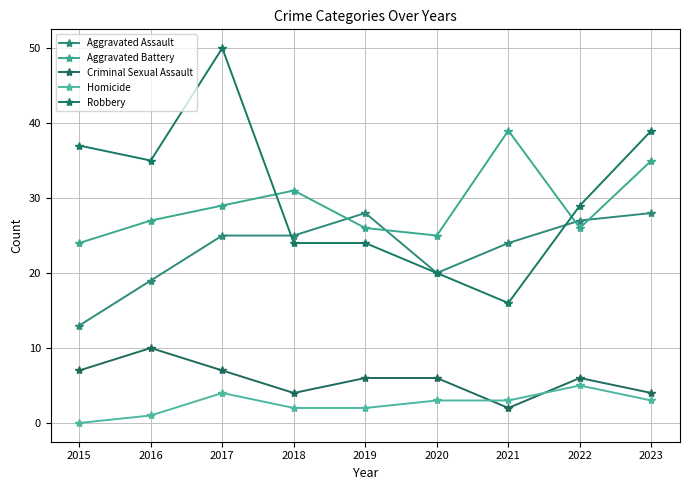

Reading right to left, extract all data points from this chart.

Aggravated Assault: 2023=28	2022=27	2021=24	2020=20	2019=28	2018=25	2017=25	2016=19	2015=13
Aggravated Battery: 2023=35	2022=26	2021=39	2020=25	2019=26	2018=31	2017=29	2016=27	2015=24
Criminal Sexual Assault: 2023=4	2022=6	2021=2	2020=6	2019=6	2018=4	2017=7	2016=10	2015=7
Homicide: 2023=3	2022=5	2021=3	2020=3	2019=2	2018=2	2017=4	2016=1	2015=0
Robbery: 2023=39	2022=29	2021=16	2020=20	2019=24	2018=24	2017=50	2016=35	2015=37